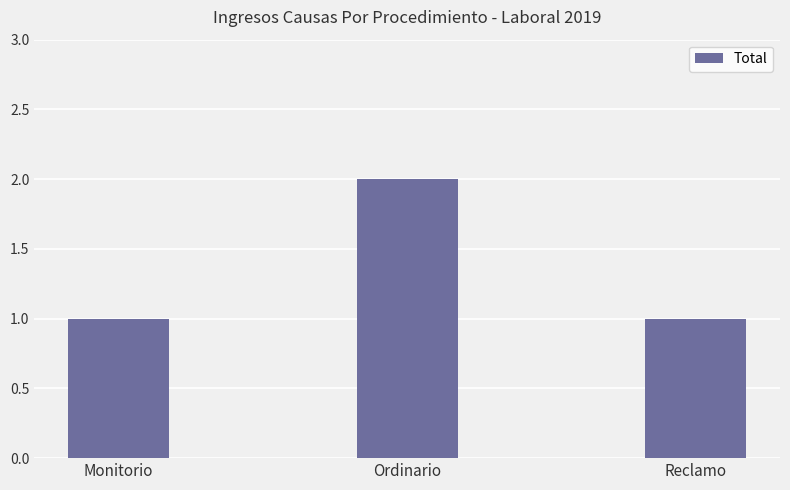

What is the label of the 3rd bar from the right?

Monitorio